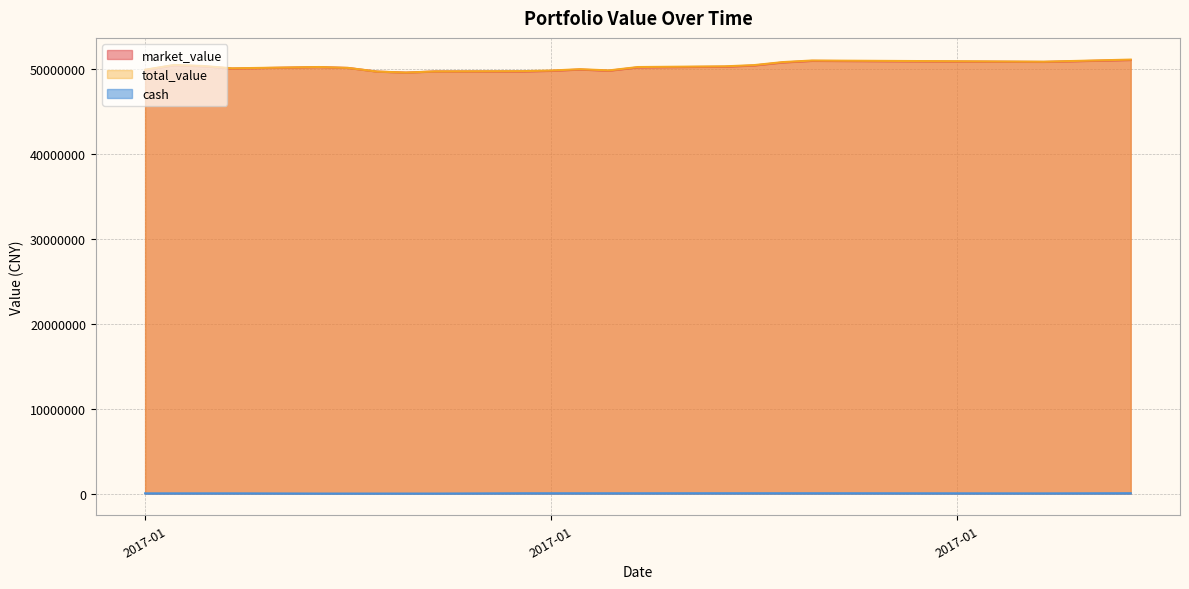

How many lines are shown in the chart?

3